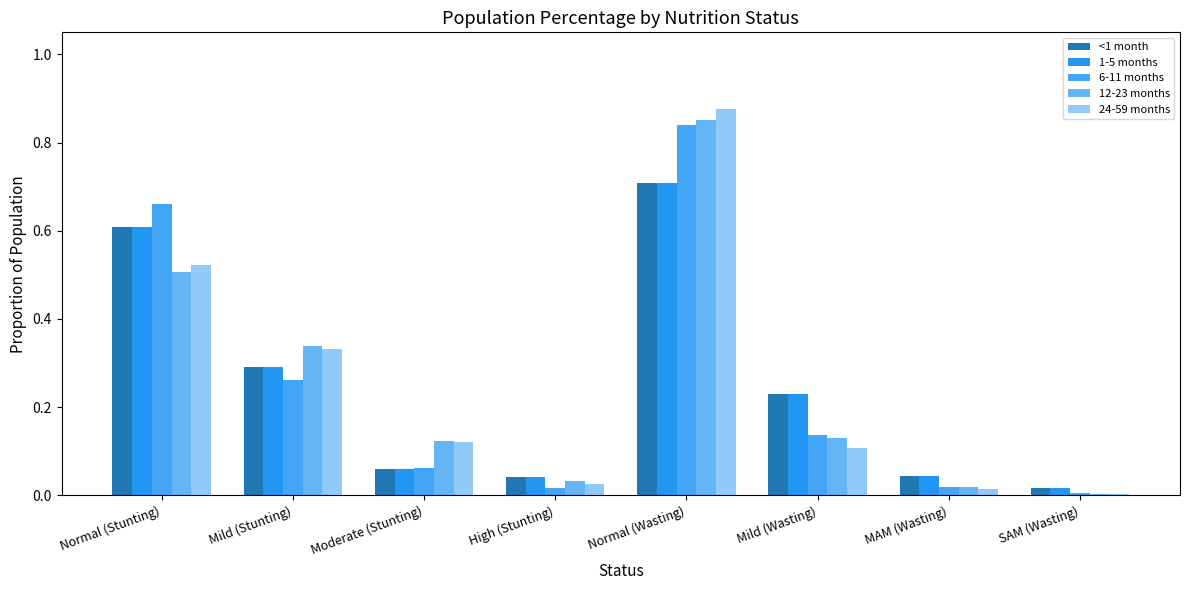

What are all the series names shown in the legend?

<1 month, 1-5 months, 6-11 months, 12-23 months, 24-59 months